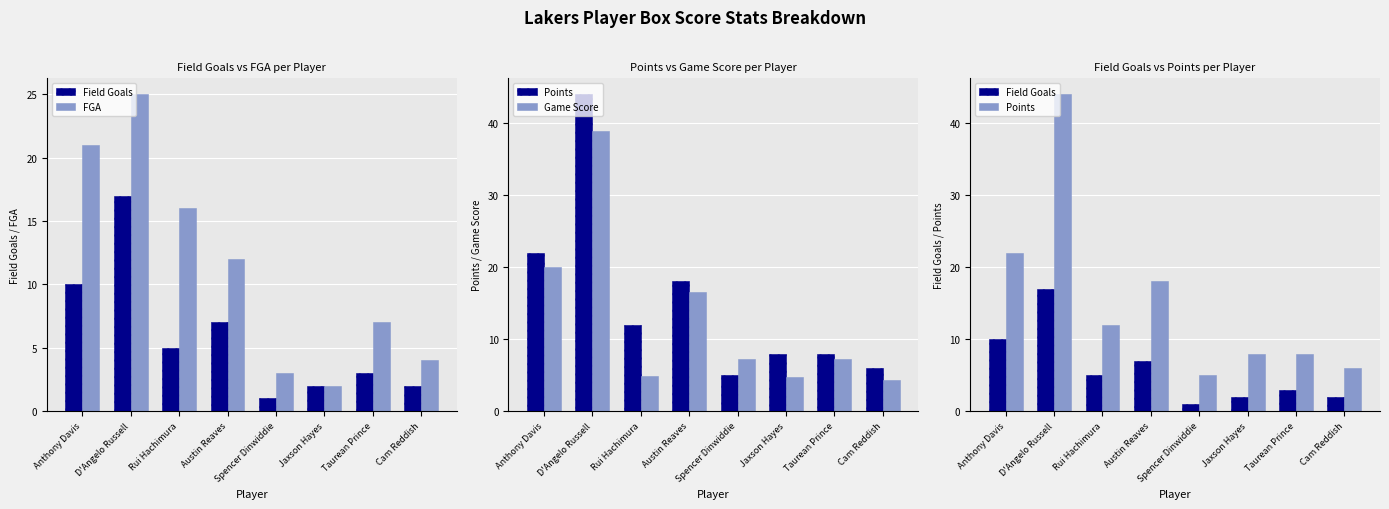

What are all the series names shown in the legend?

Field Goals, FGA, Points, Game Score